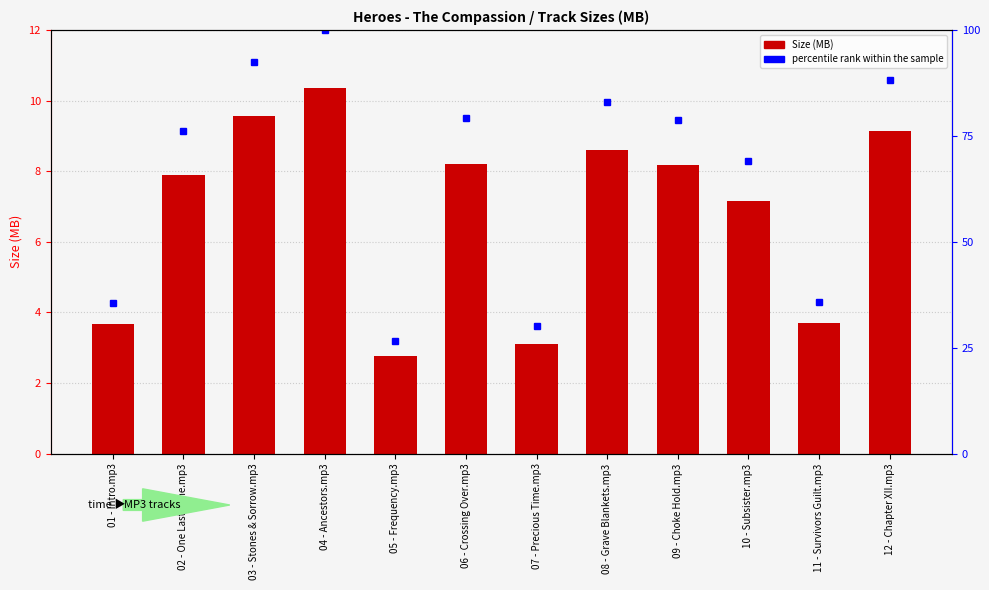

Which series has the largest total across all categories?

percentile rank within the sample